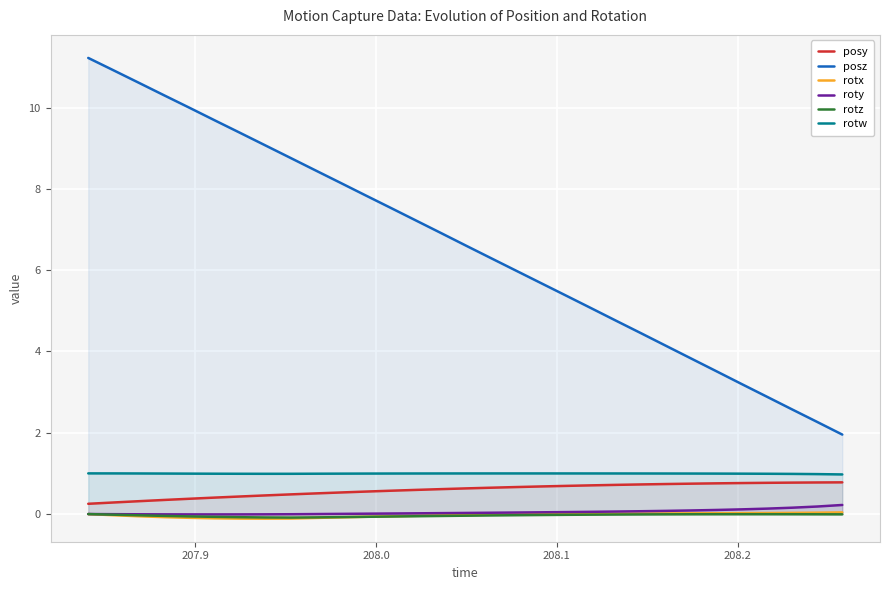

Which series has the largest total across all categories?

posz